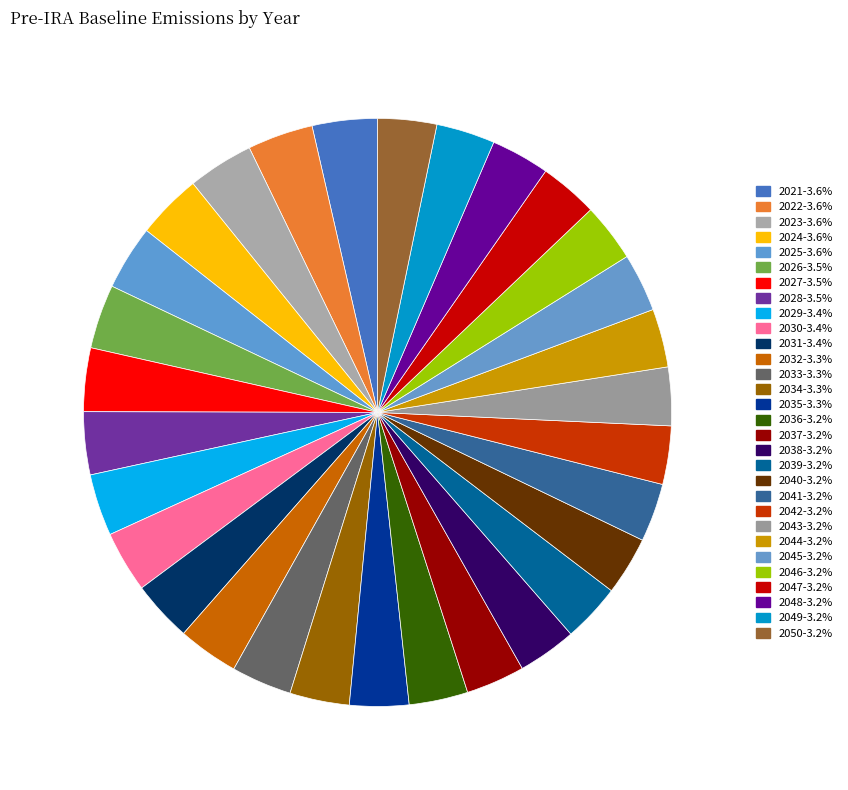

How many segments does this pie chart have?

30